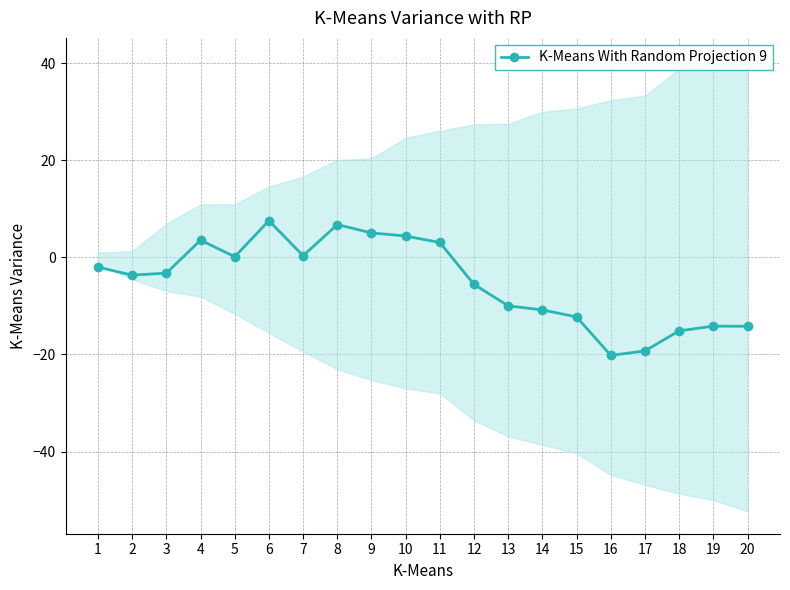

How many categories are shown in the chart?

20